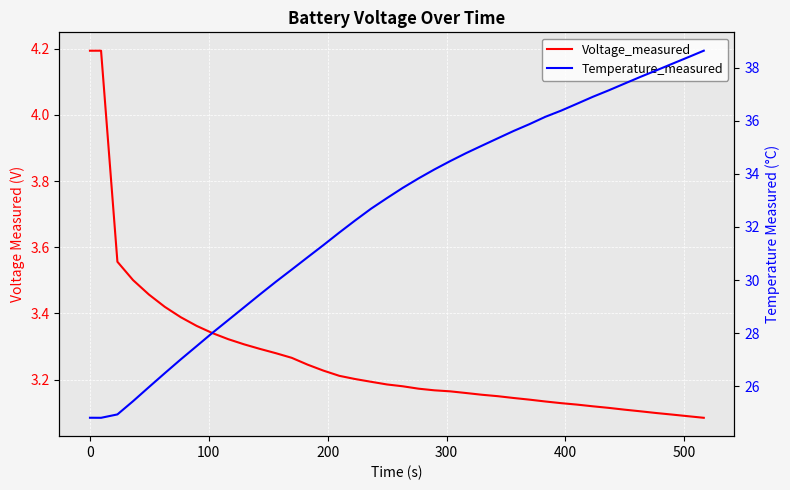

What is the maximum value for Temperature_measured?

38.6